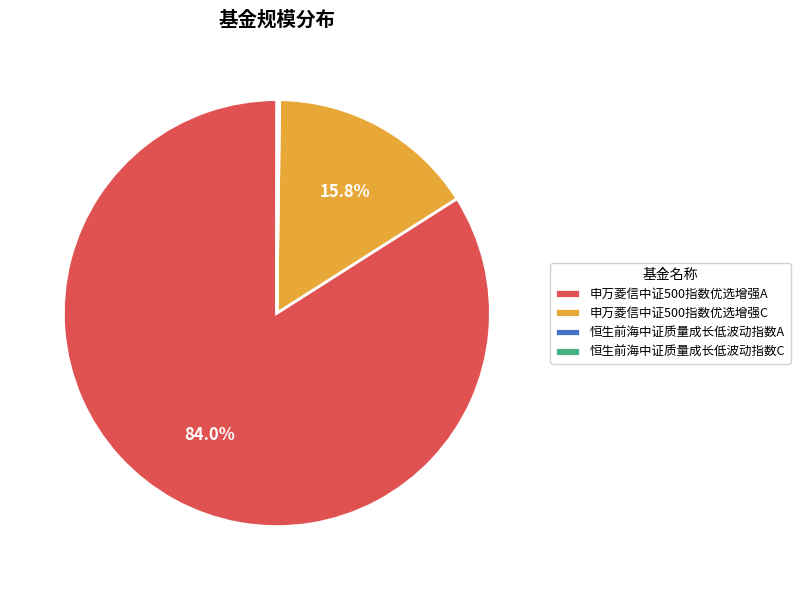

What percentage do 申万菱信中证500指数优选增强A and 申万菱信中证500指数优选增强C together represent?

99.8%